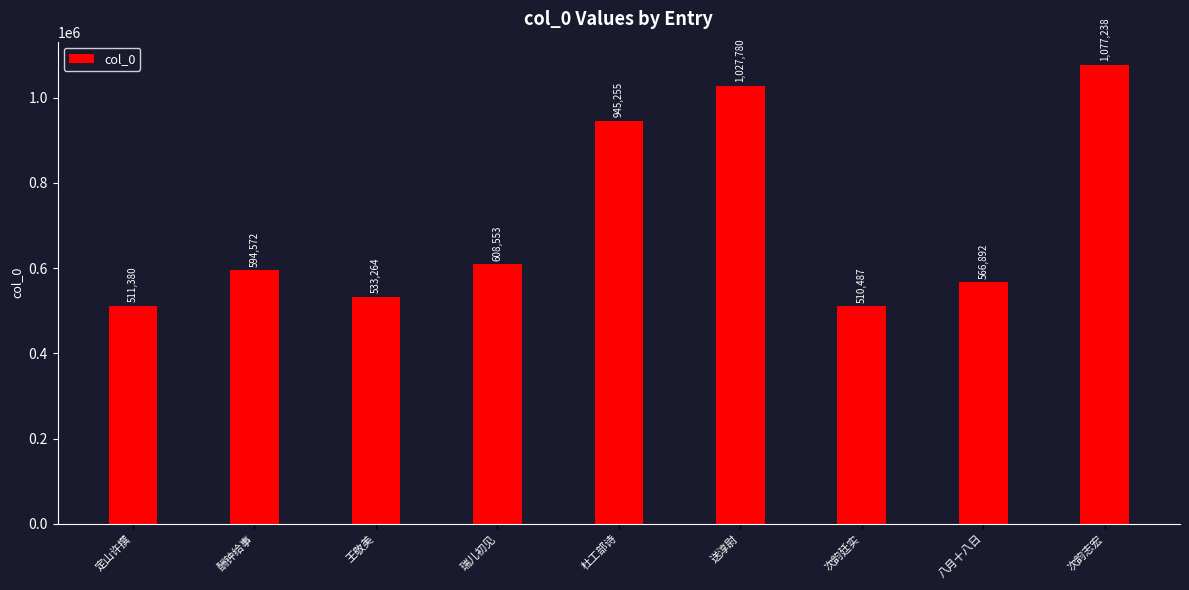

Are the bars grouped side by side (vs. stacked)?

No